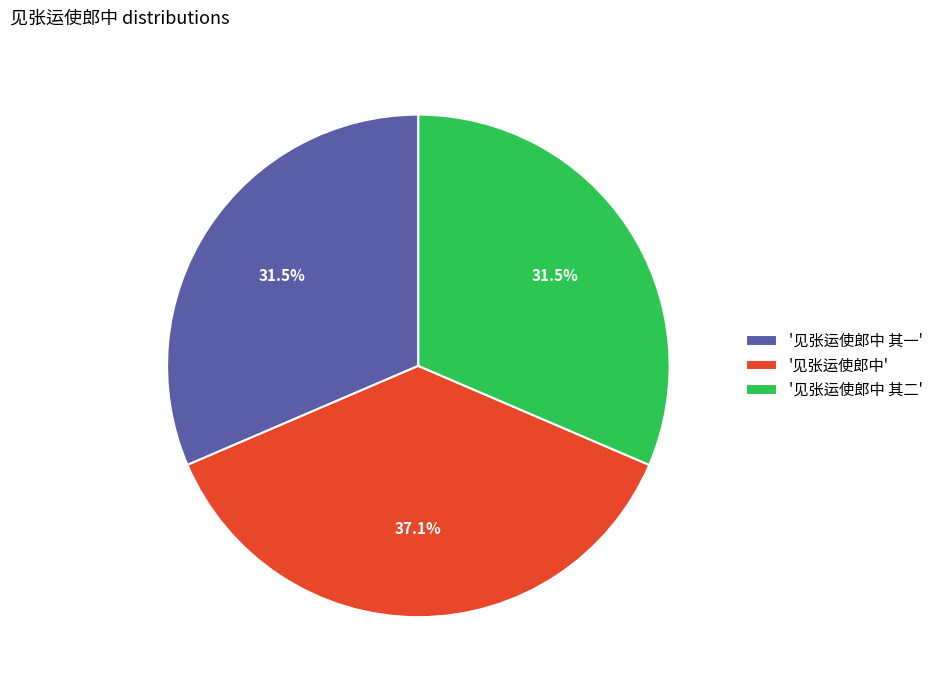

Is '见张运使郎中 其二' the majority of the pie?

No